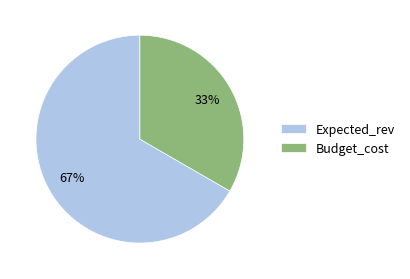

What is the ratio of the value at Budget_cost to the value at Expected_rev?

0.5